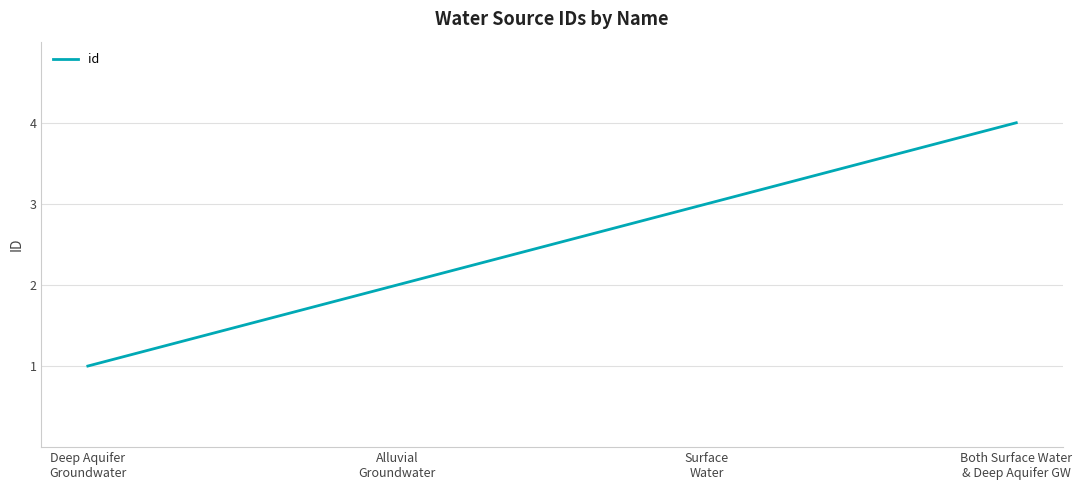

What is the minimum value shown in the chart?

1